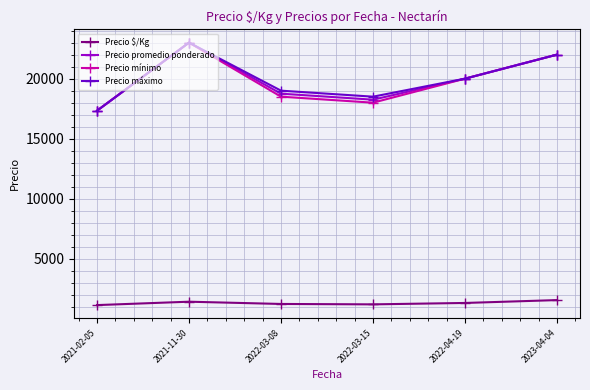

What is the sum of all Precio mínimo values?

118833.3